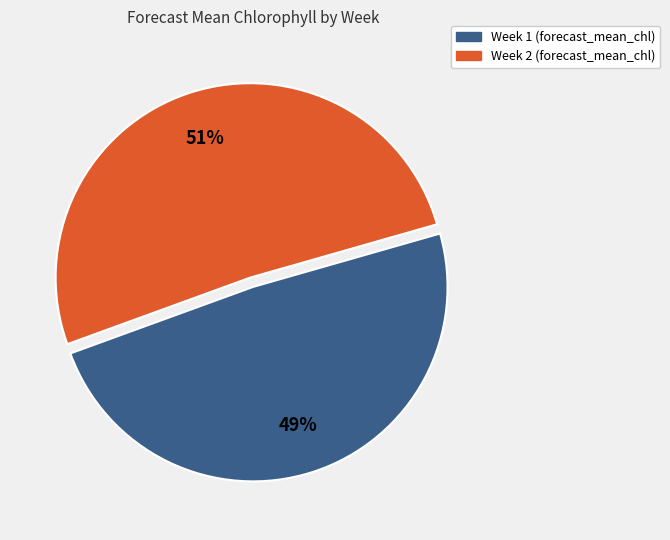

The Week 1 slice represents 39% of the pie. True or false?

False